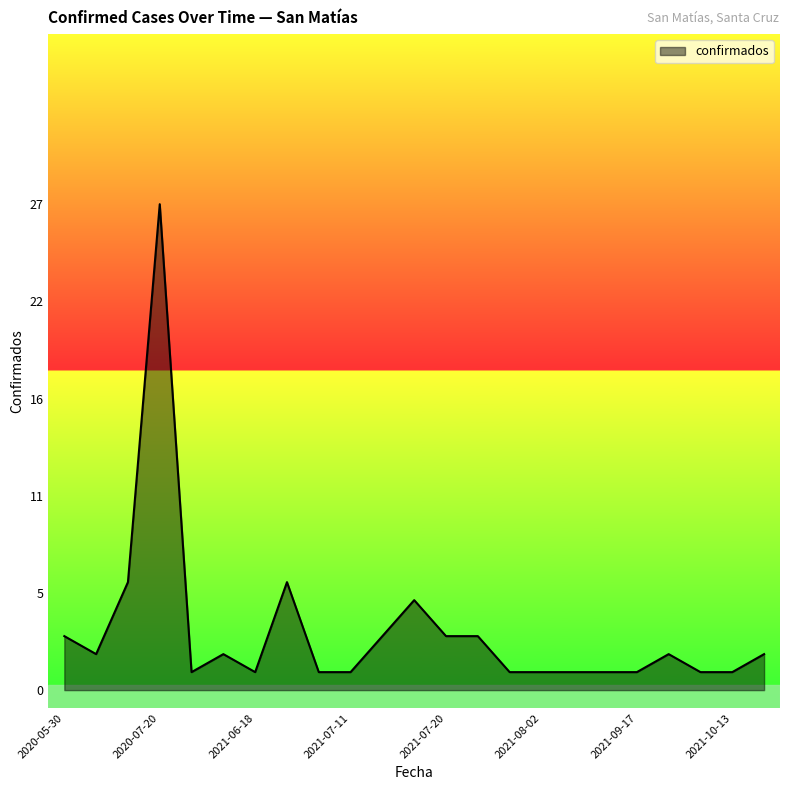

Does the chart display data point markers on the line(s)?

No